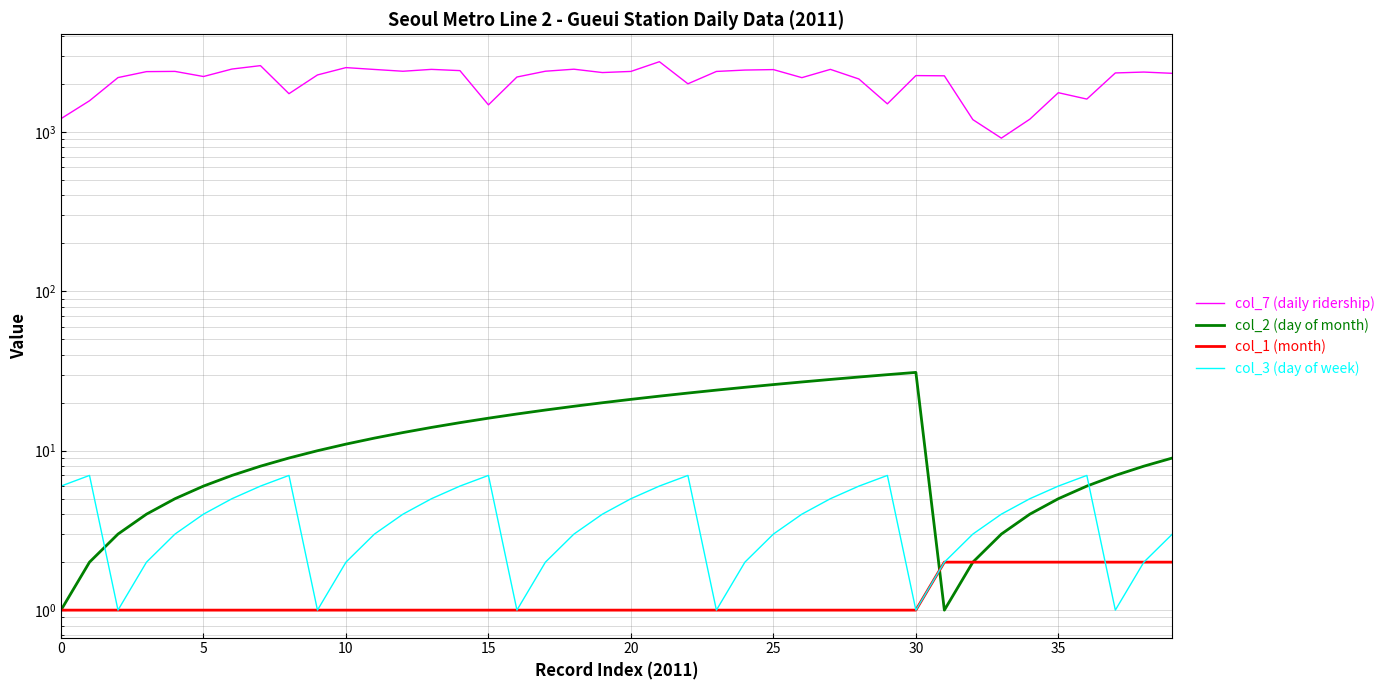

What are all the series names shown in the legend?

col_7 (daily ridership), col_2 (day of month), col_1 (month), col_3 (day of week)